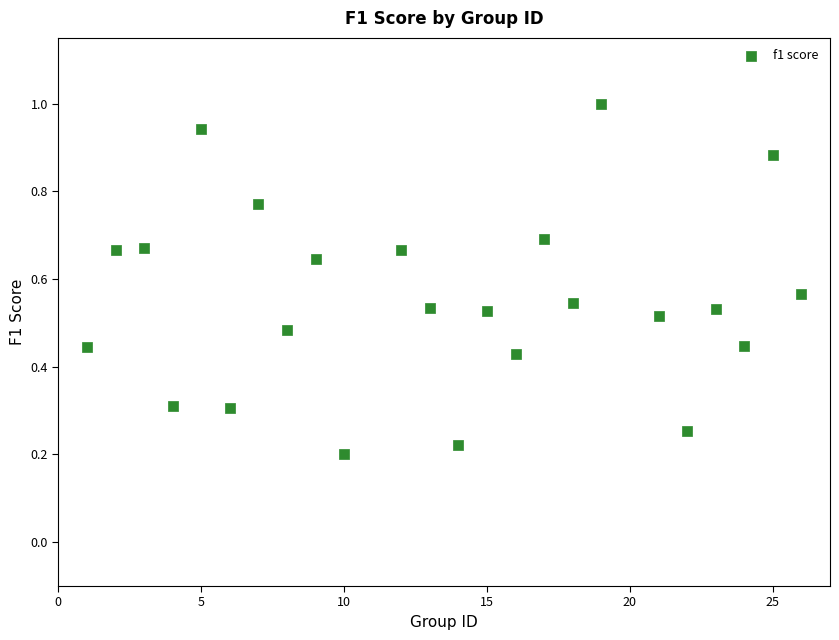

What is the range of X values (max minus min)?

25.0